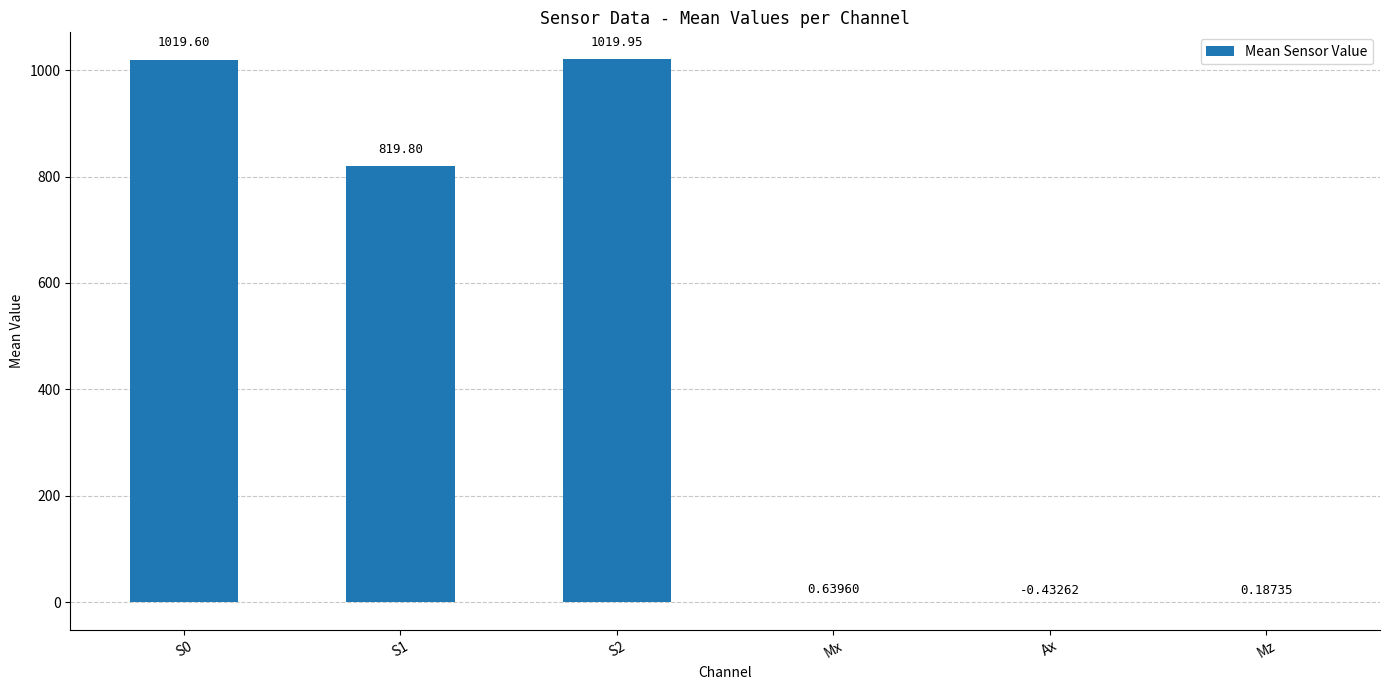

How many series are shown in this chart?

1